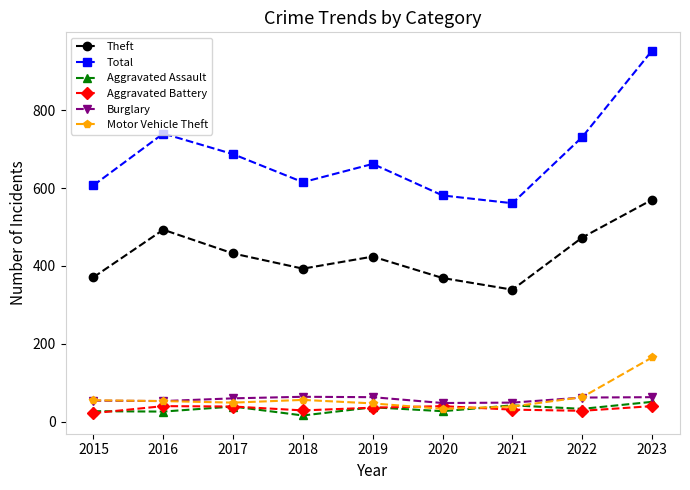

What is the spread (max minus min) of values at 2022?

703